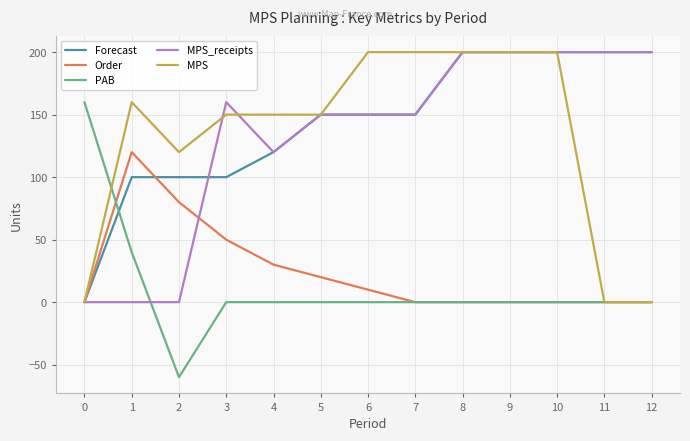

What is the maximum value for MPS_receipts?

200